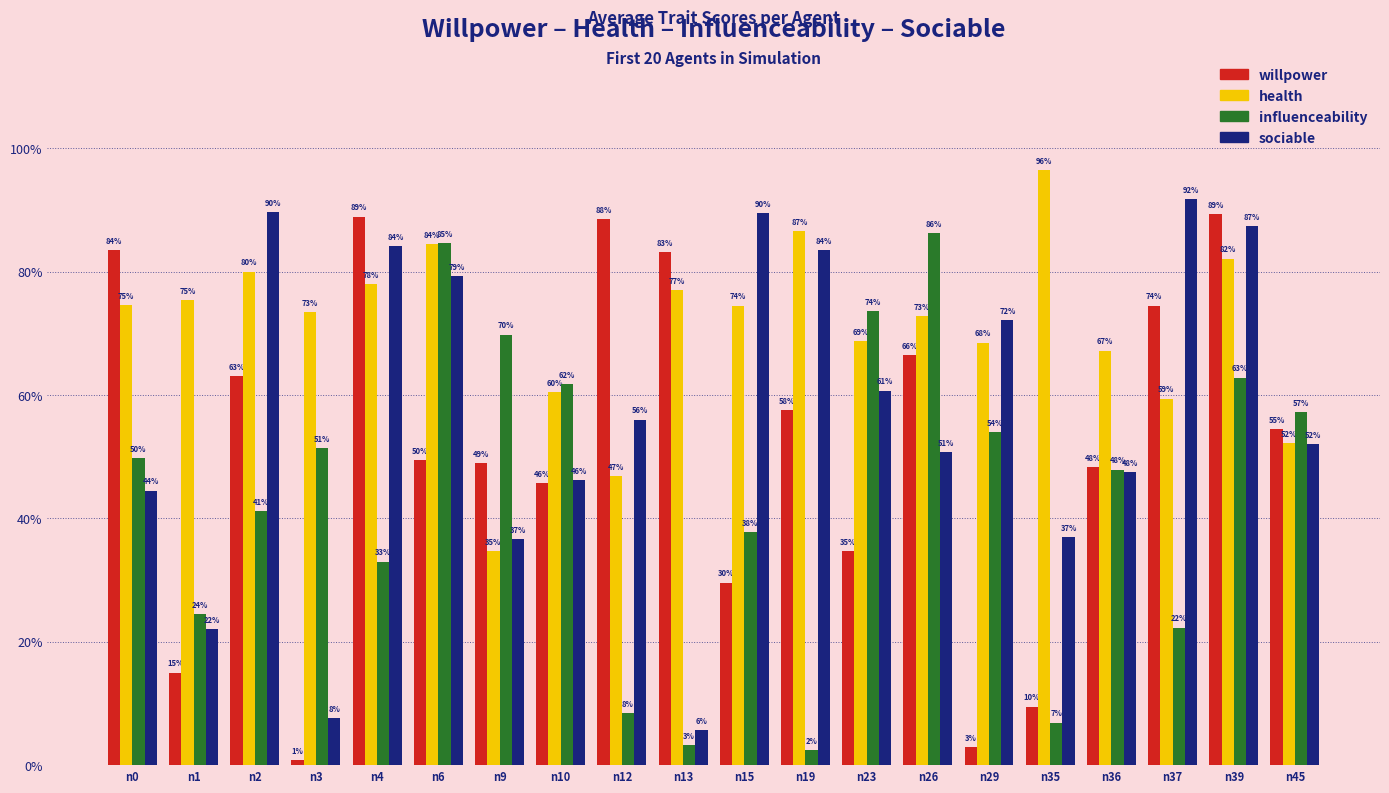

Does the chart contain stacked bars?

No